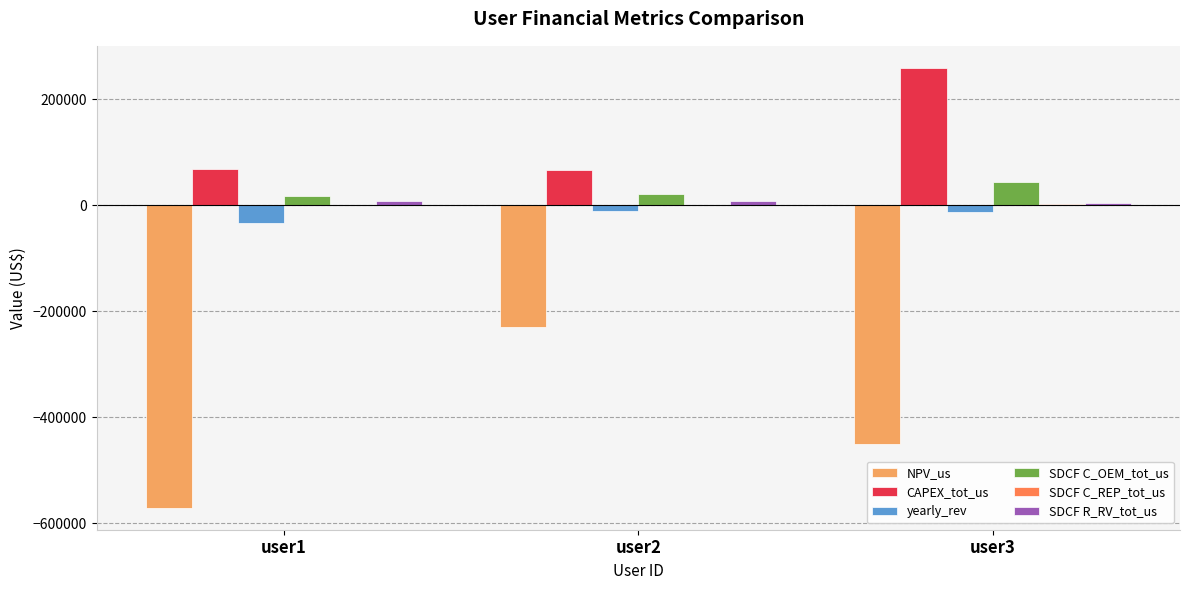

Does the chart contain stacked bars?

No